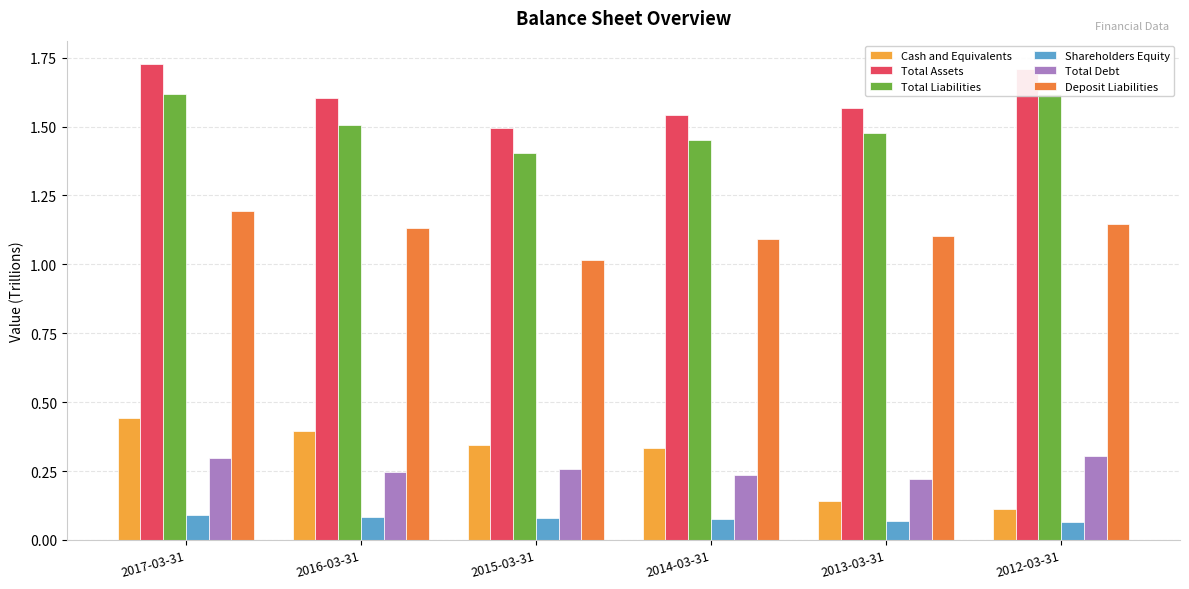

The value of Cash and Equivalents at 2015-03-31 is 0.6. True or false?

False